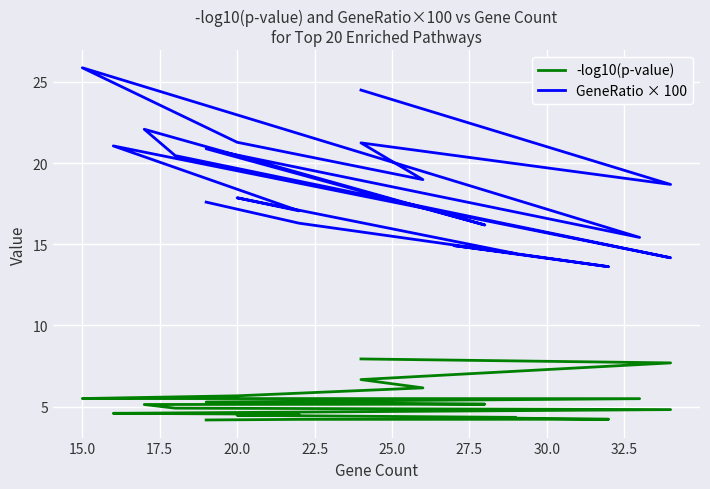

Which series has the largest total across all categories?

GeneRatio × 100